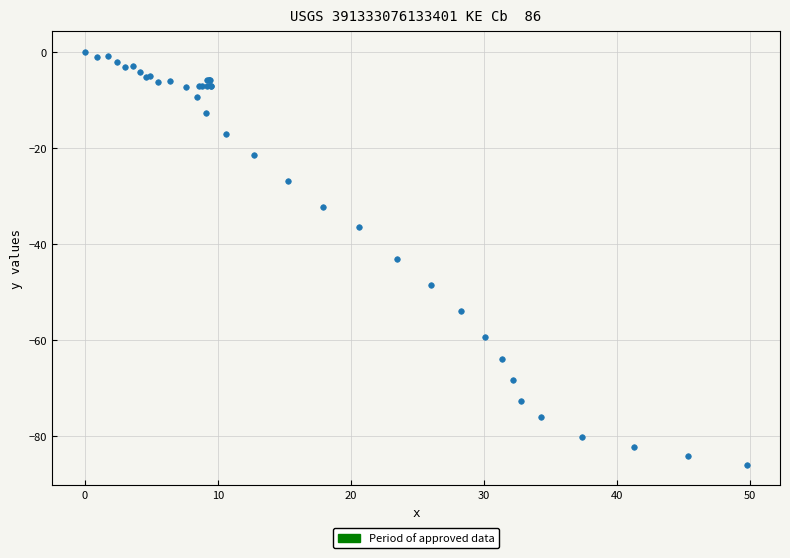

What Y value in the scatter plot is closest to -42?

-43.0